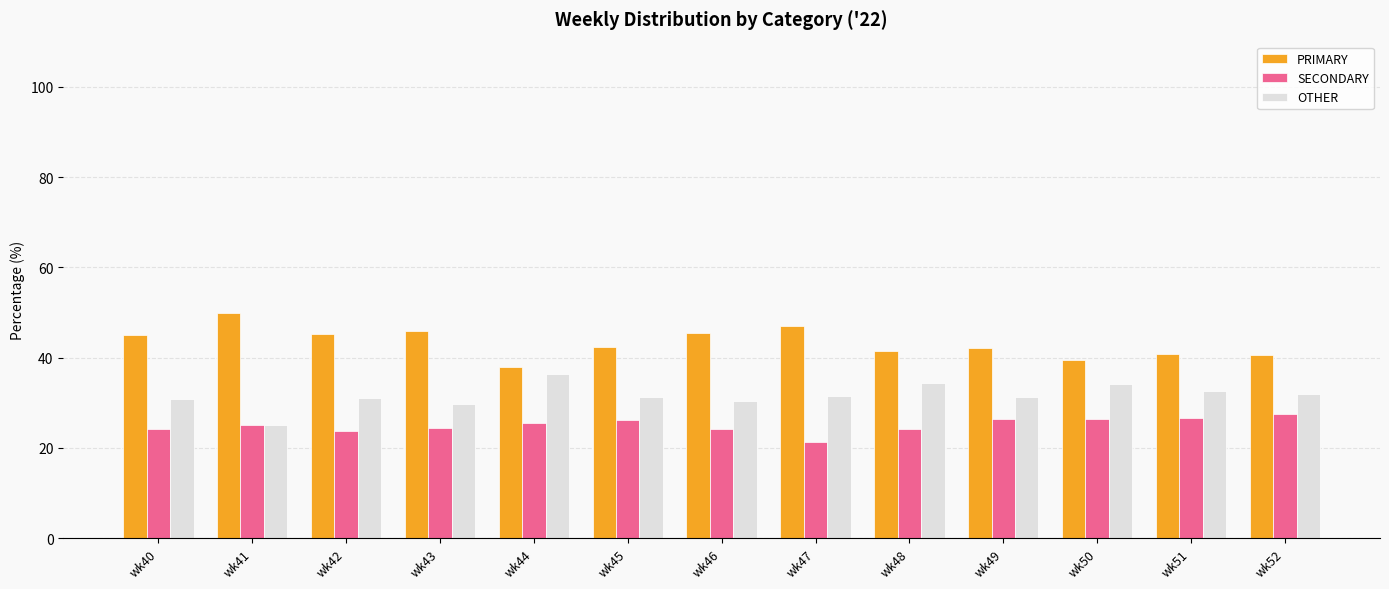

Rank the series by their maximum value, from highest to lowest.

PRIMARY, OTHER, SECONDARY